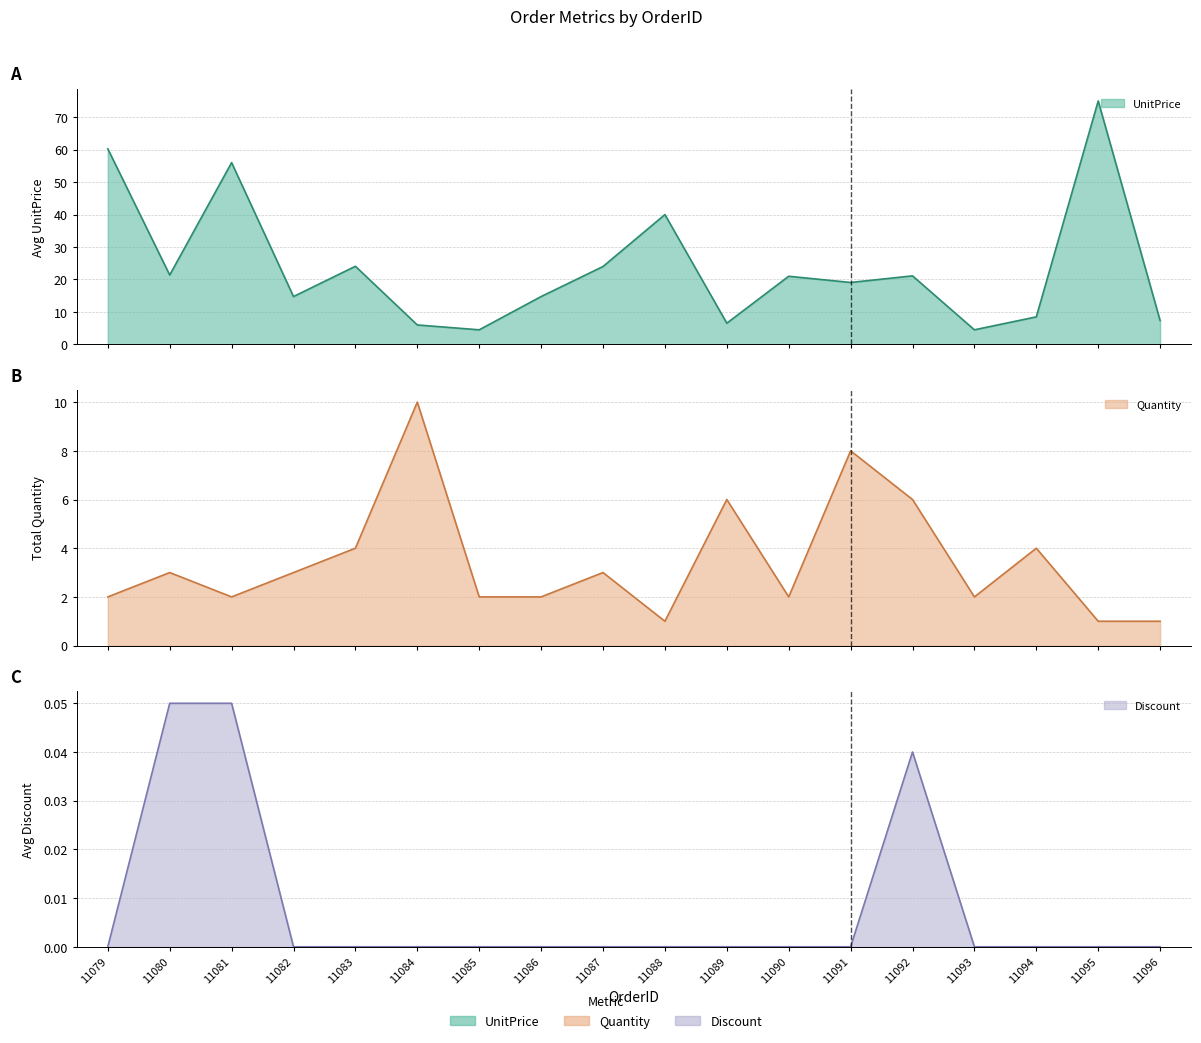

True or false: Discount (line) has more than 2 points higher than both neighbors.

False